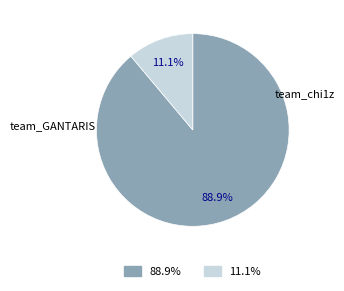

To the nearest percent, what is the combined percentage of team_chi1z and team_GANTARIS?

100%